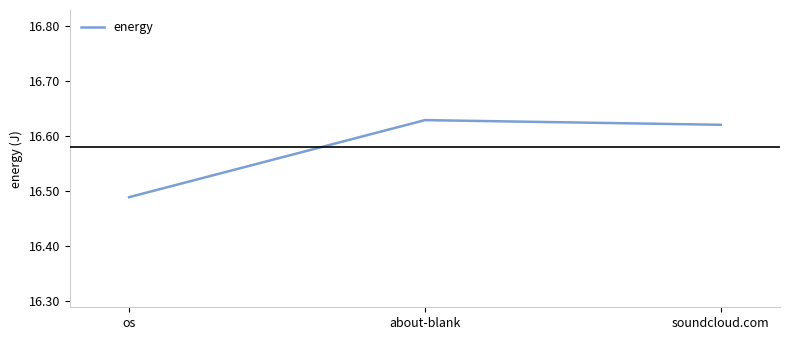

Where is the data nearest to the value 16?

os